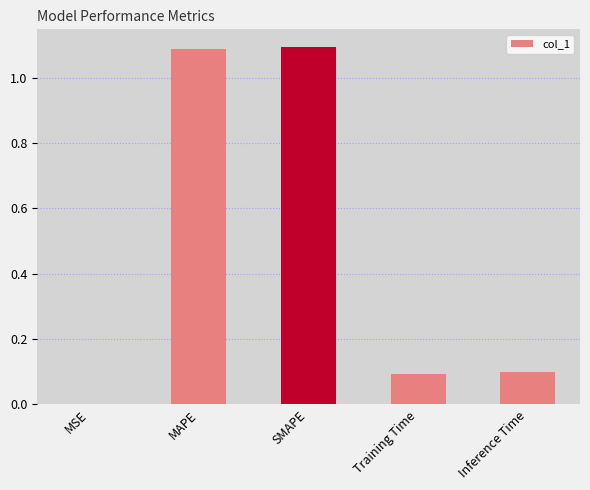

What is the difference between the values at MSE and Inference Time?

0.1